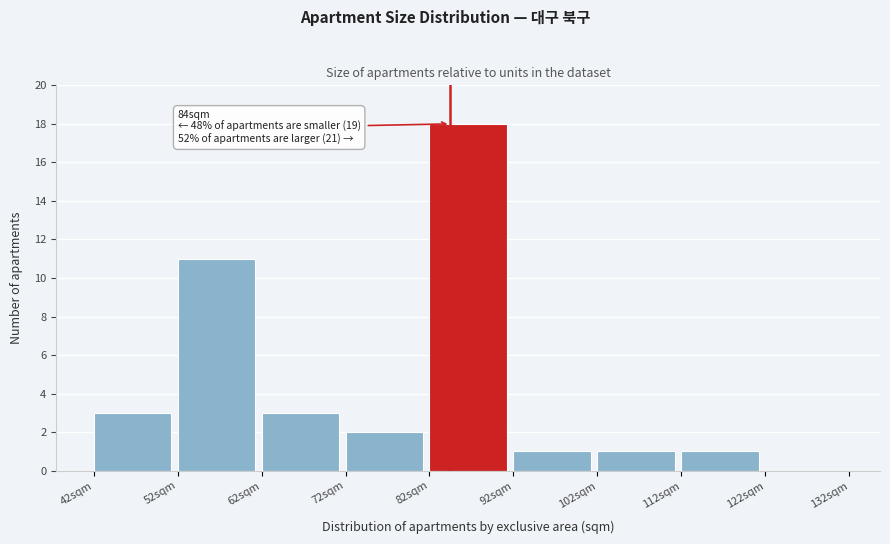

Over which range of the x-axis is the bar tallest?

82 to 92